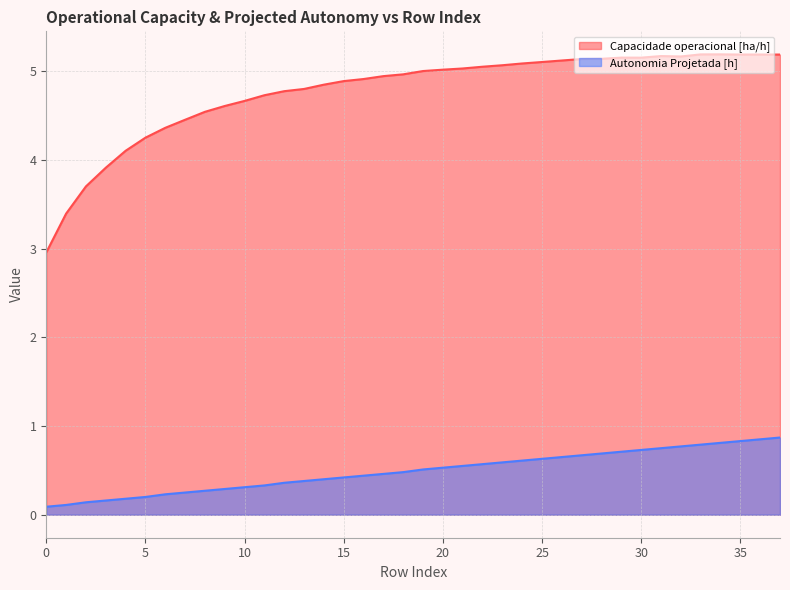

At which category is the sum across all series the highest?

37